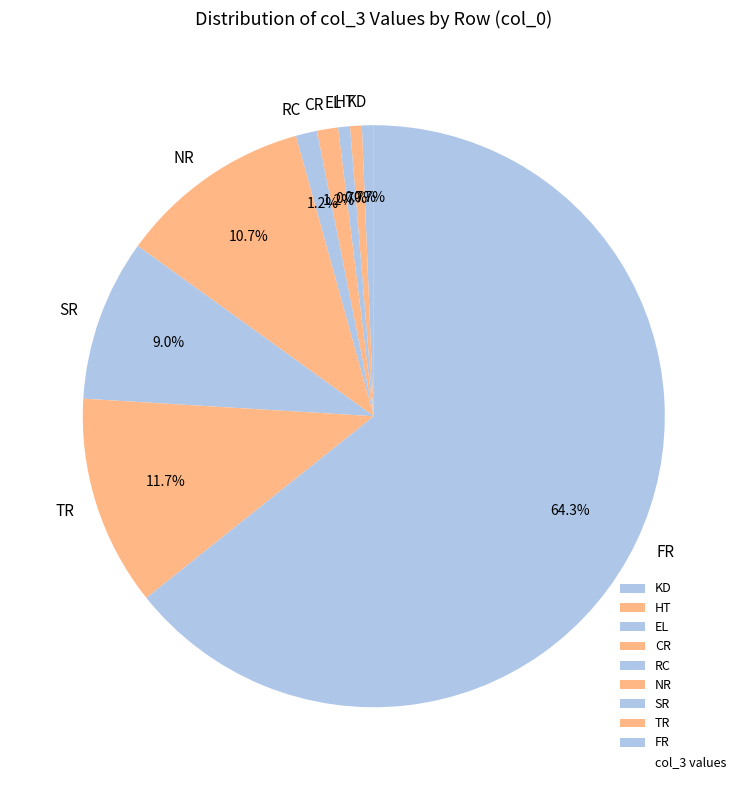

Does EL represent more than half of the total?

No